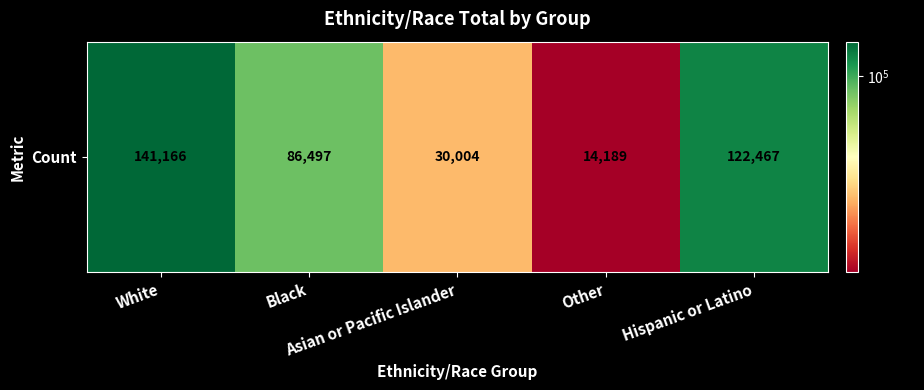

What is the difference between the values at Hispanic or Latino and Asian or Pacific Islander?

92463